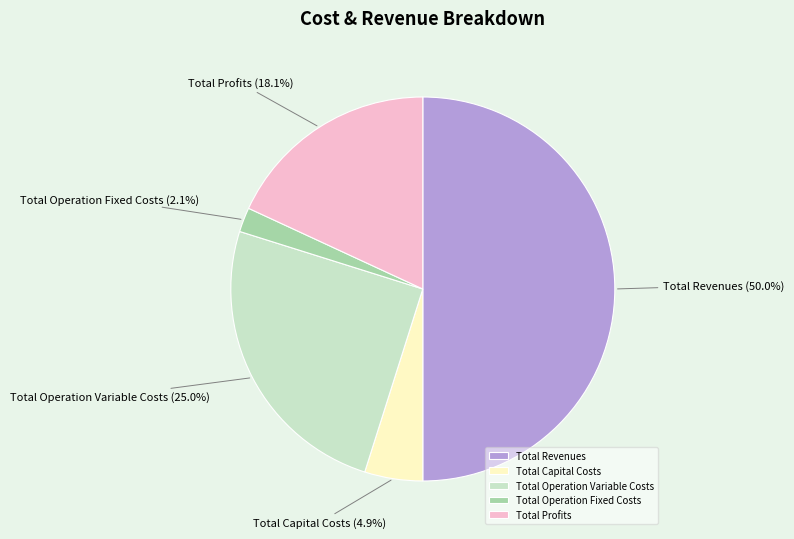

Does Total Operation Variable Costs account for over 50% of the chart?

No